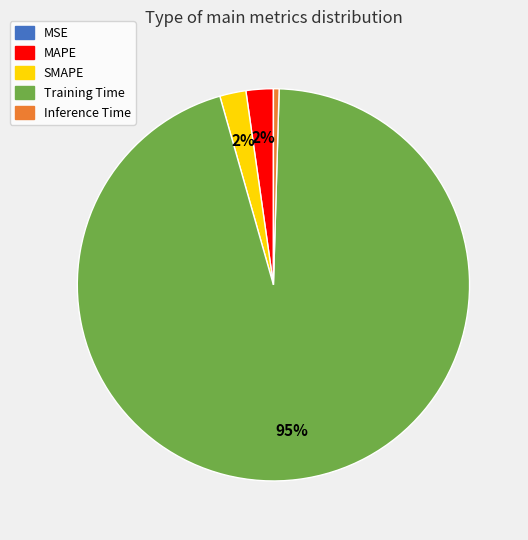

To the nearest percent, what is the average slice percentage?

20%